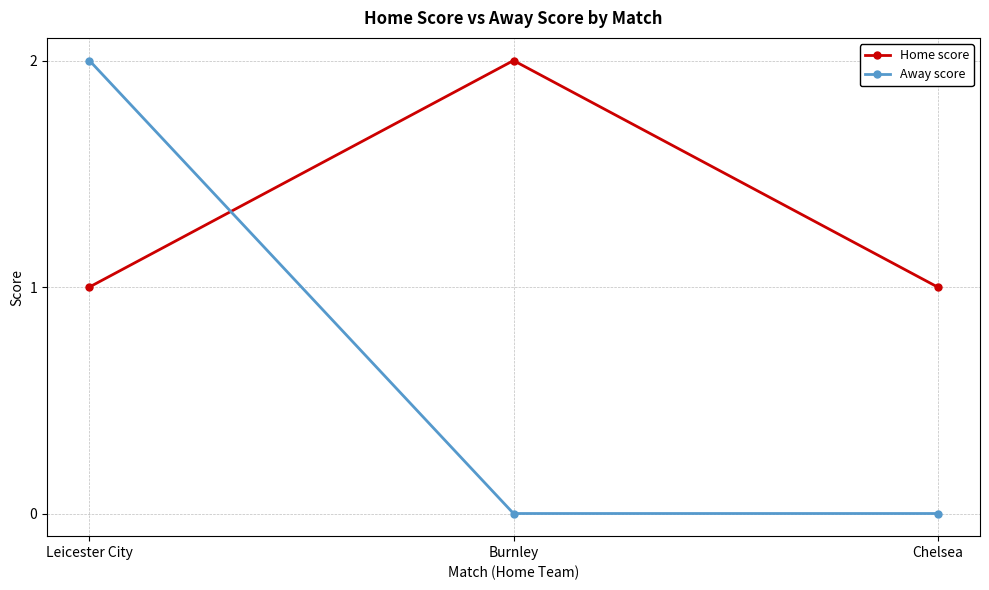

Rank the series at Chelsea from lowest to highest value.

Away score, Home score